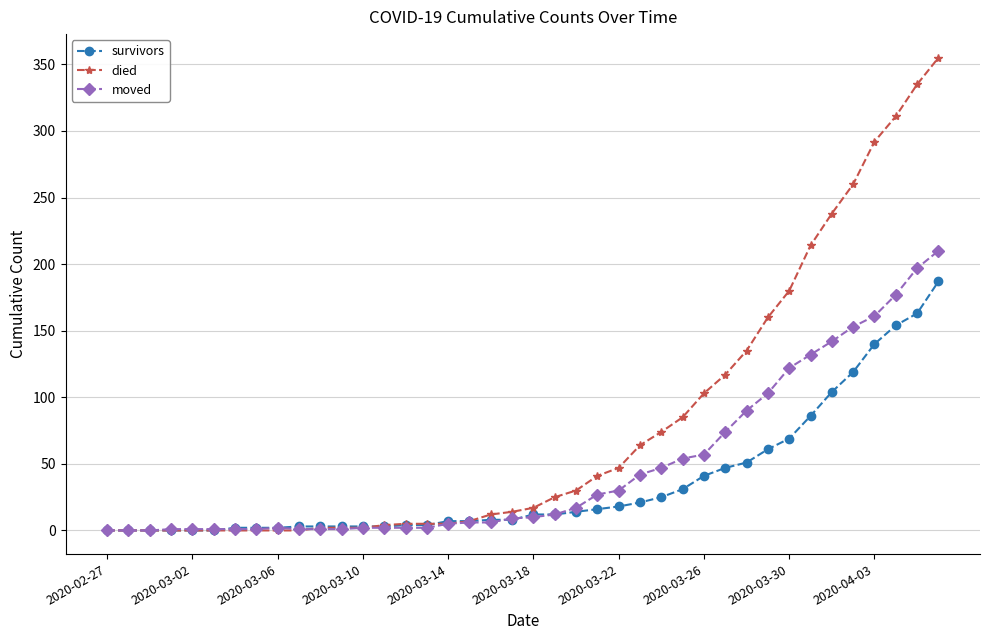

List the series in order of their peak value, lowest first.

survivors, moved, died